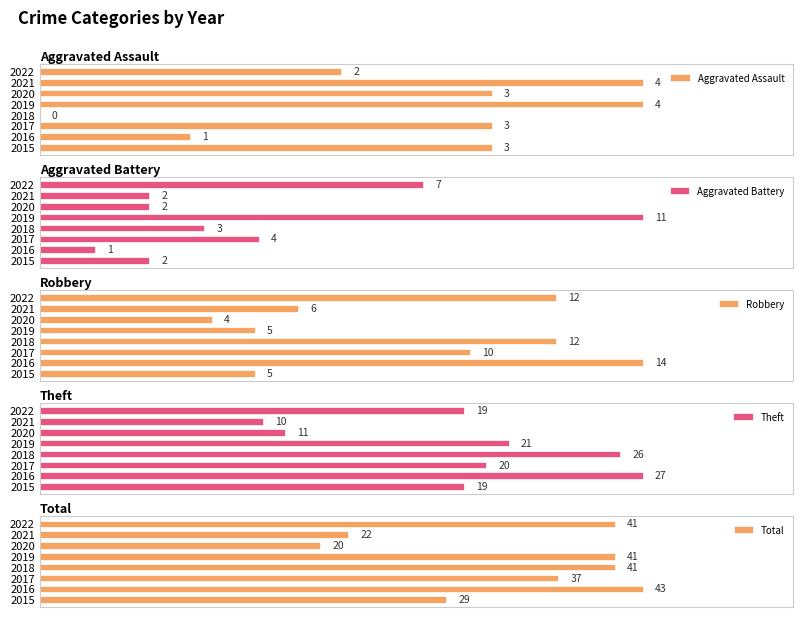

What is the difference between the highest and lowest values at 2022?

39